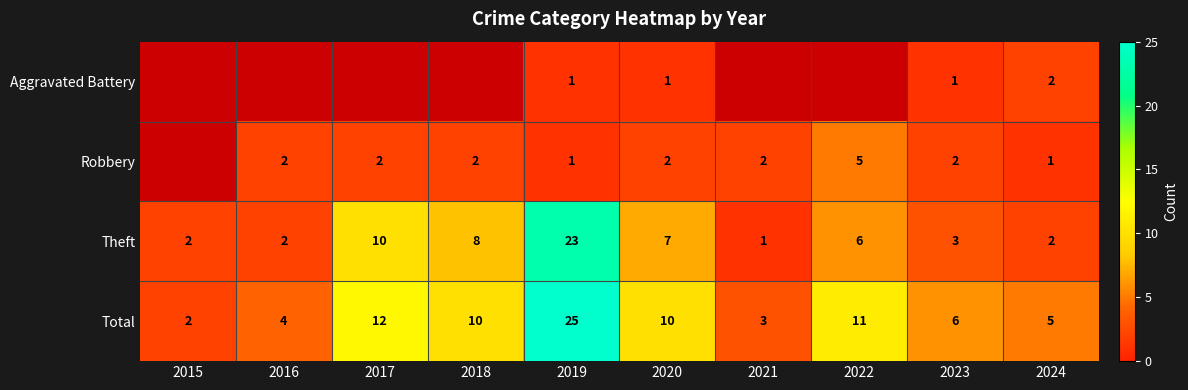

Count the number of data series in this chart.

4